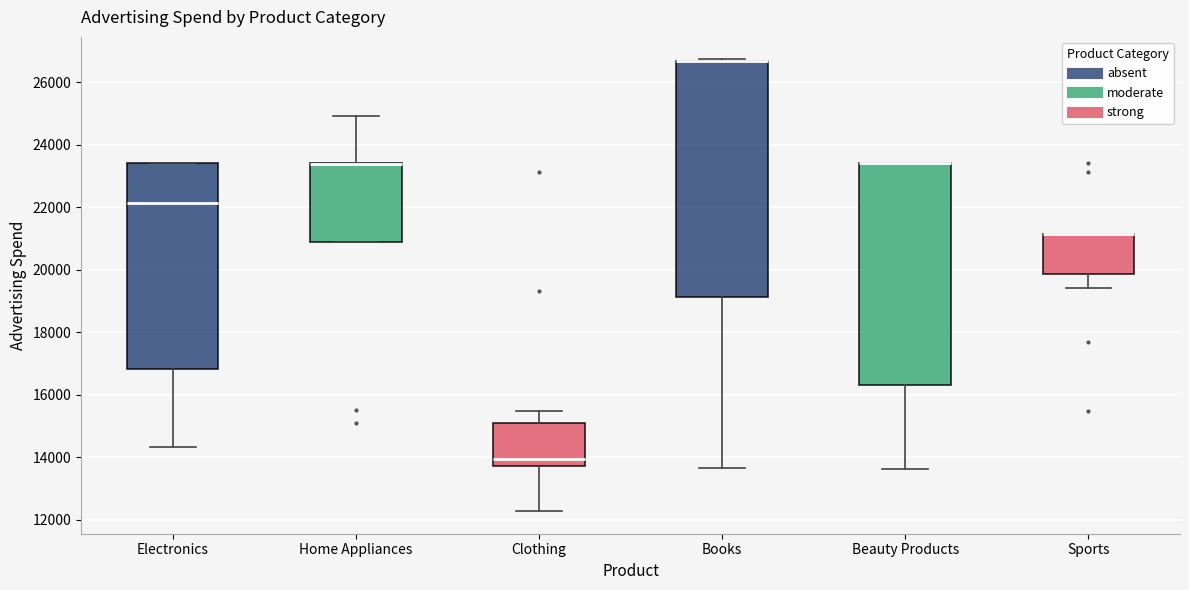

Which box is the tallest, from its lower edge to its upper edge?

Books